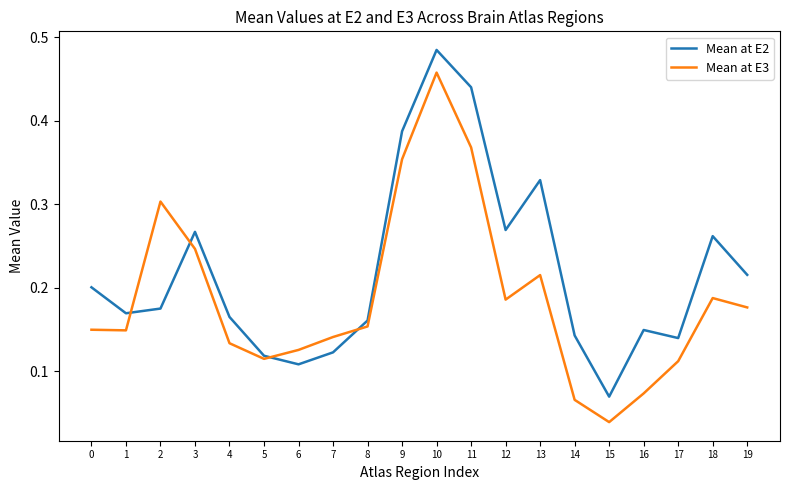

How many interior local peaks does the Mean at E3 series have?

4